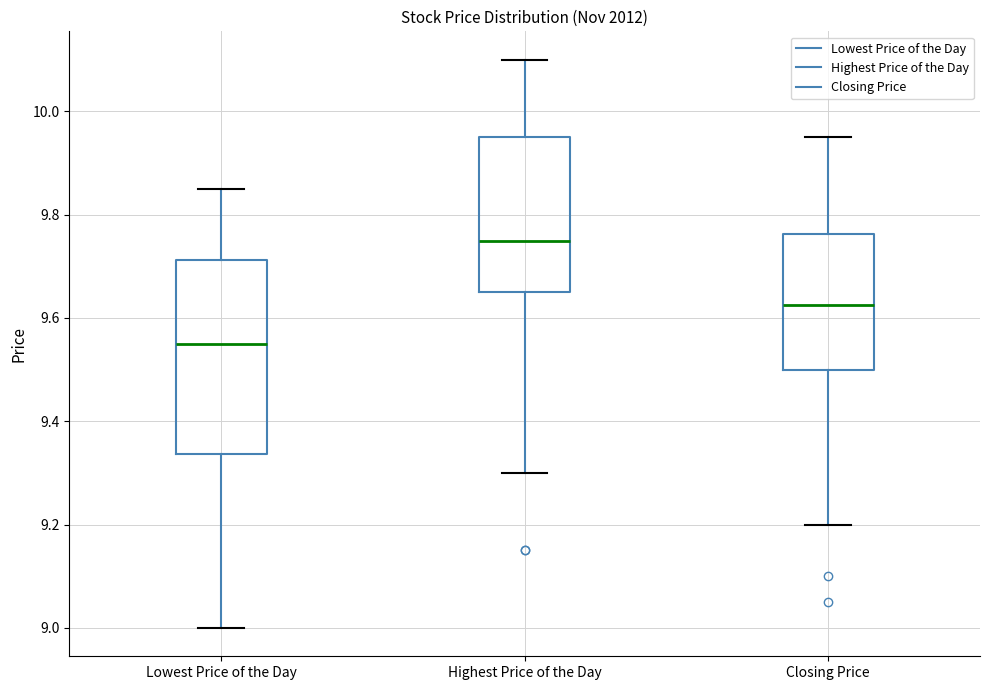

Which box has the lowest median line?

Lowest Price of the Day